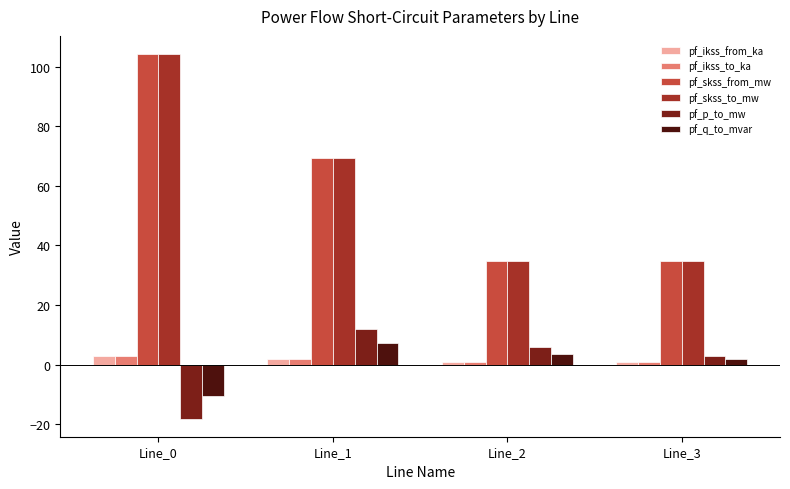

What is the difference between the maximum and minimum values in the pf_ikss_from_ka series?

2.0